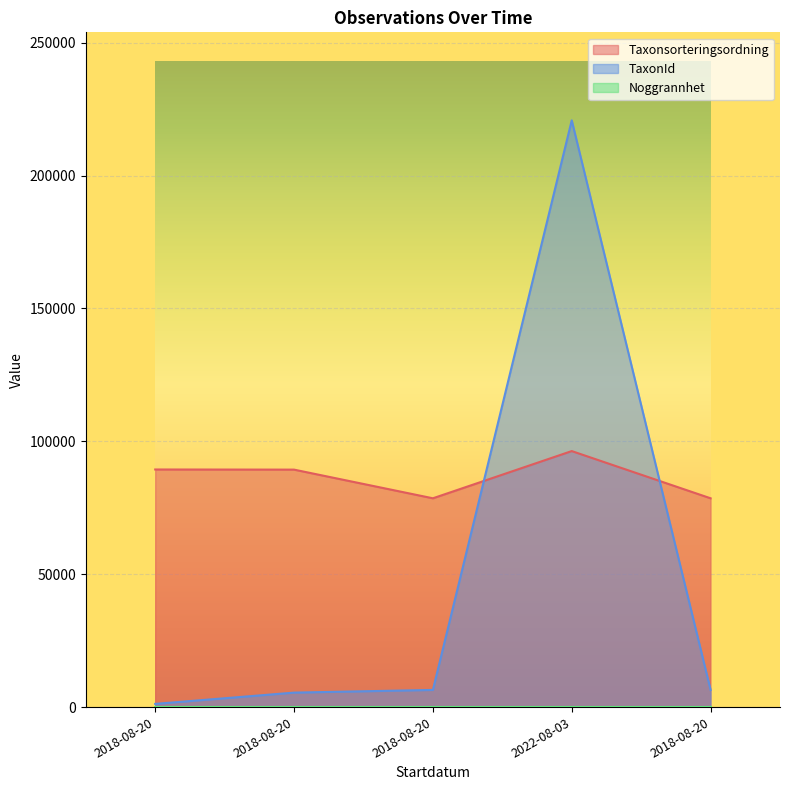

How many distinct data groups are displayed?

3